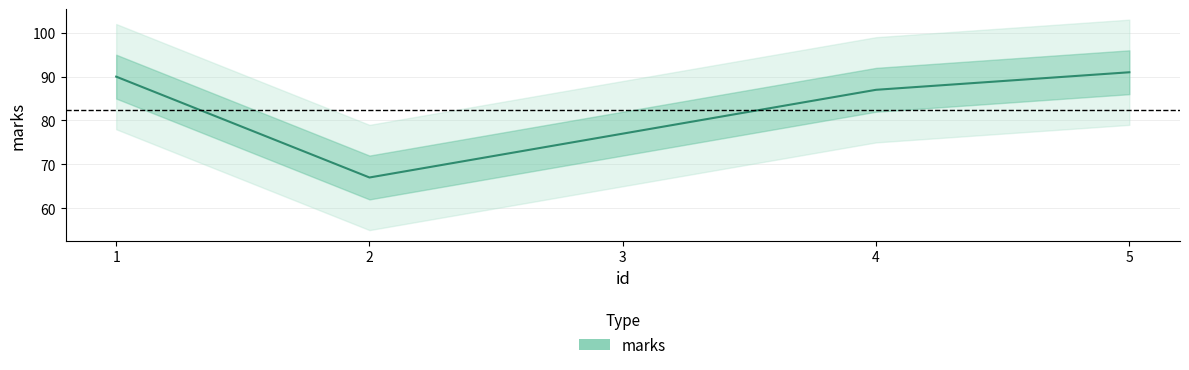

What is the sum of the values at 4 and 2?

154